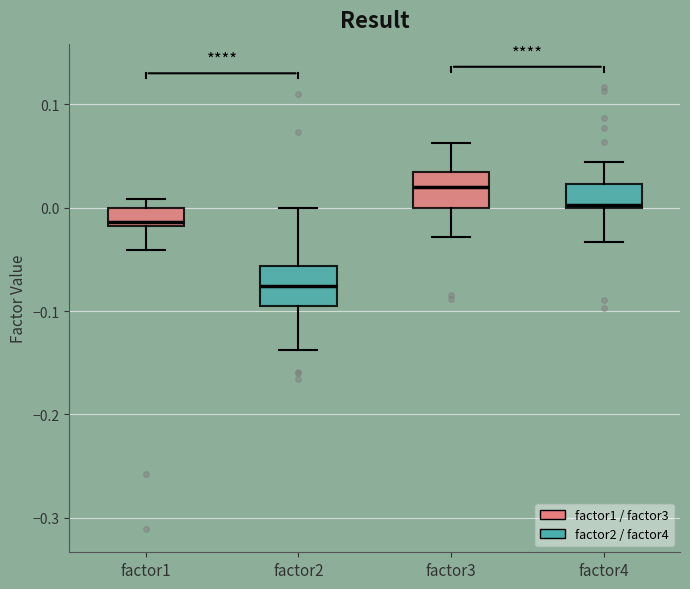

Reading left to right, transcribe this box plot: for each box, give where its median line is, the range the box spans, and where its two whiskers end, as read against the y-axis. The values are not printed on the chart, so give them approximately, as read against the axis.

factor1: median -0.01, box -0.02 to 0.00, whiskers -0.04 to 0.01
factor2: median -0.08, box -0.09 to -0.06, whiskers -0.14 to 0.00
factor3: median 0.02, box 0.00 to 0.03, whiskers -0.03 to 0.06
factor4: median 0.00, box 0.00 to 0.02, whiskers -0.03 to 0.04